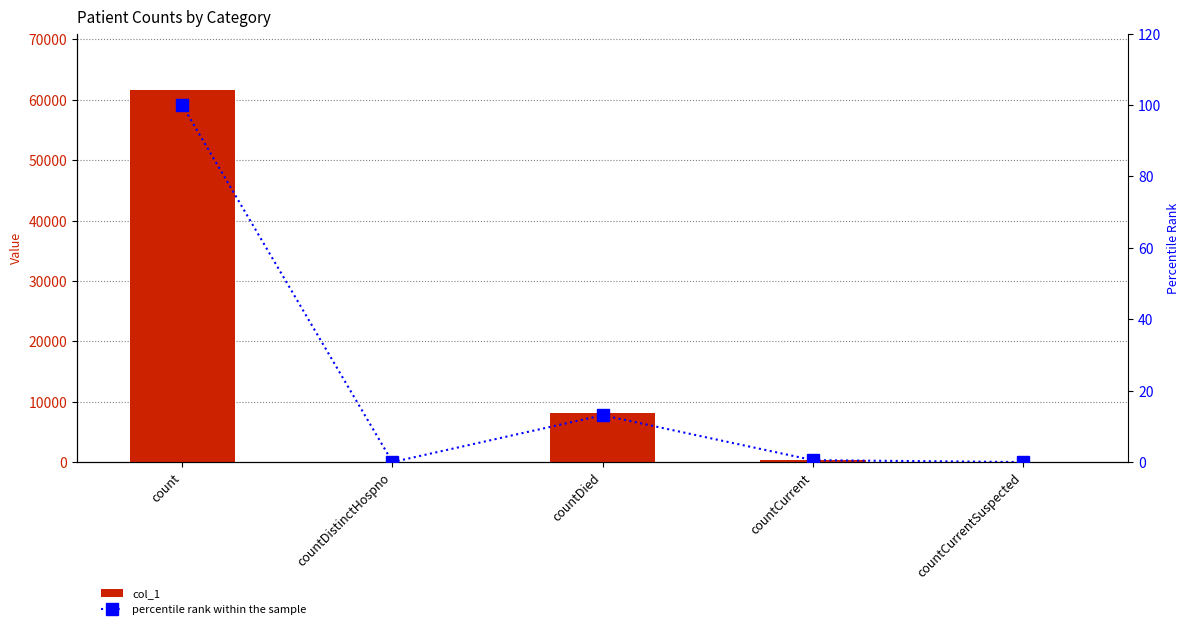

What is the label of the 3rd bar from the left?

countDied